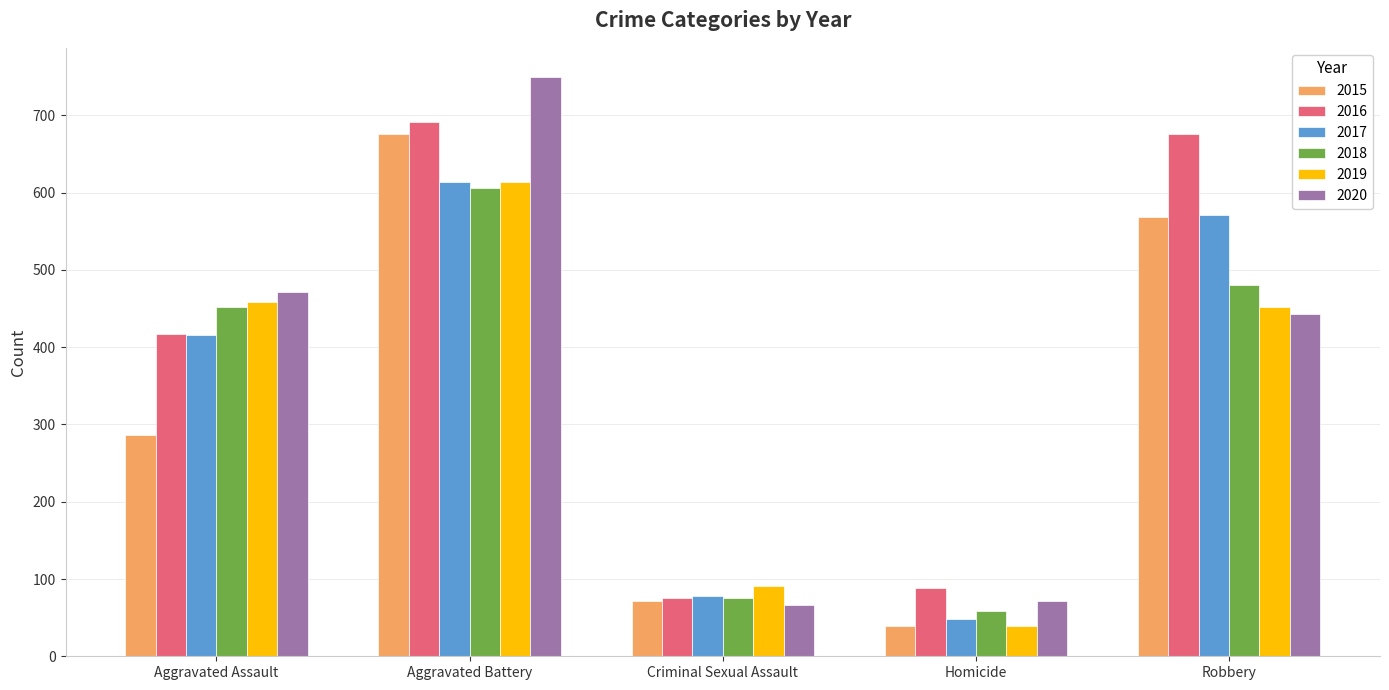

True or false: 2015 has a value of 569 at Robbery.

True